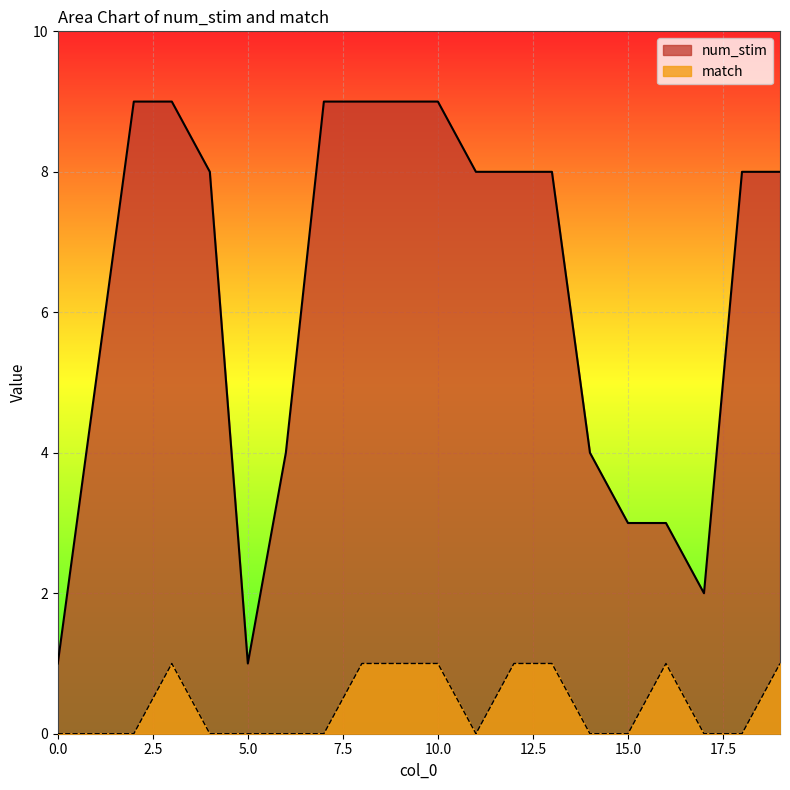

Rank the series by their maximum value, from highest to lowest.

num_stim, match